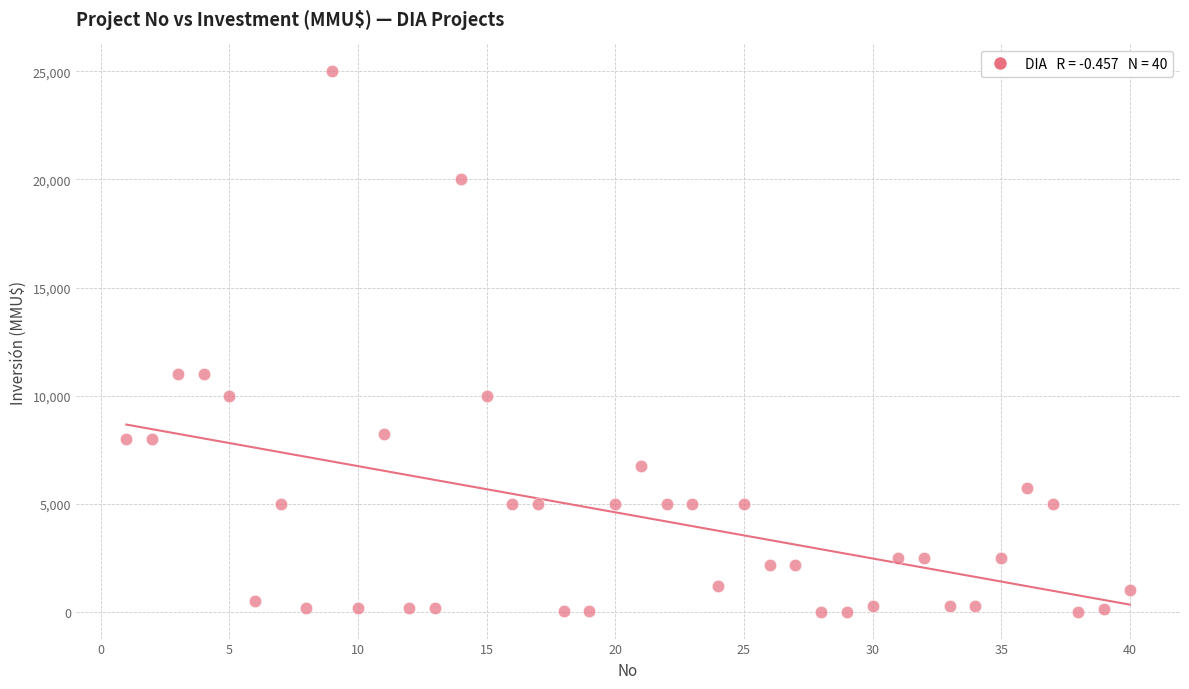

What is the range of X values (max minus min)?

39